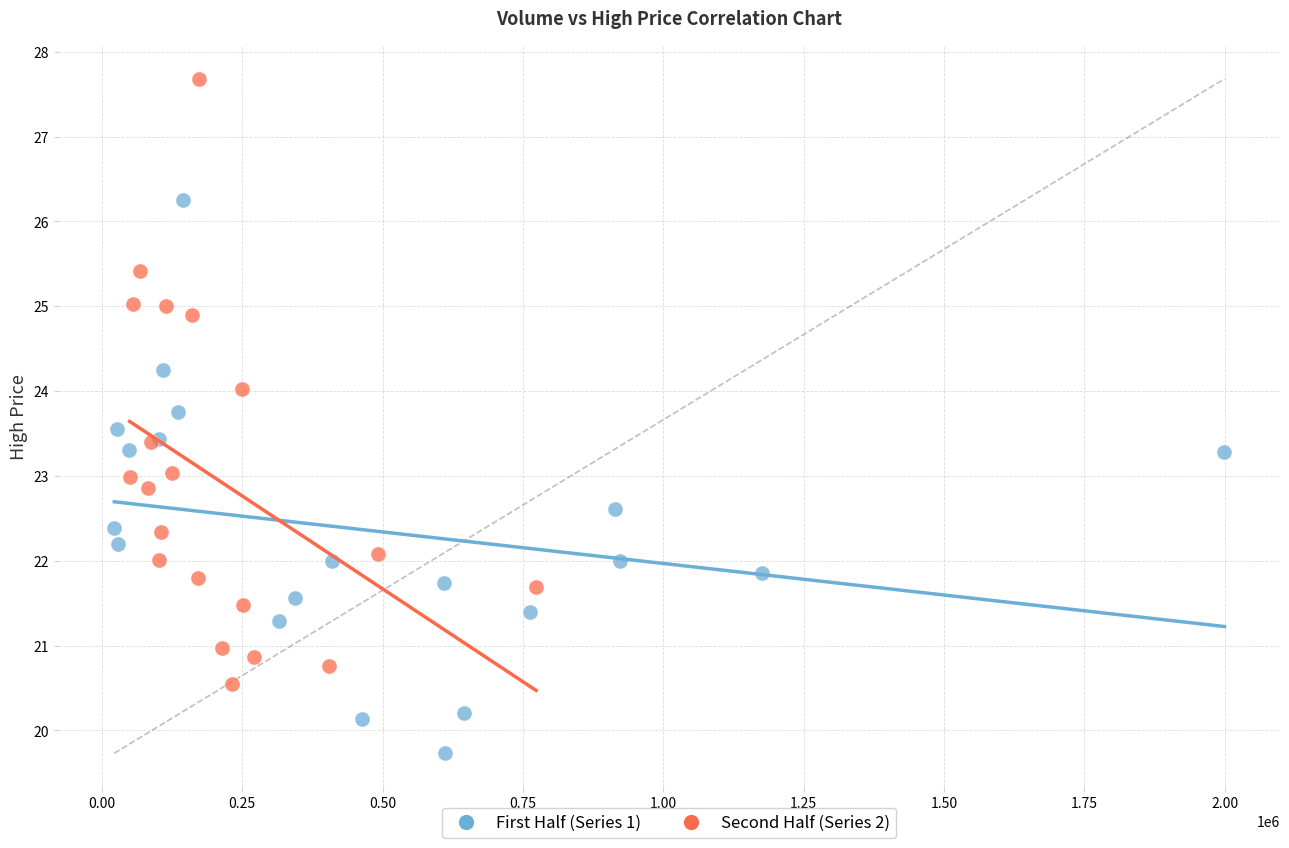

Which series has the largest Y range (max minus min)?

Second Half (Series 2)